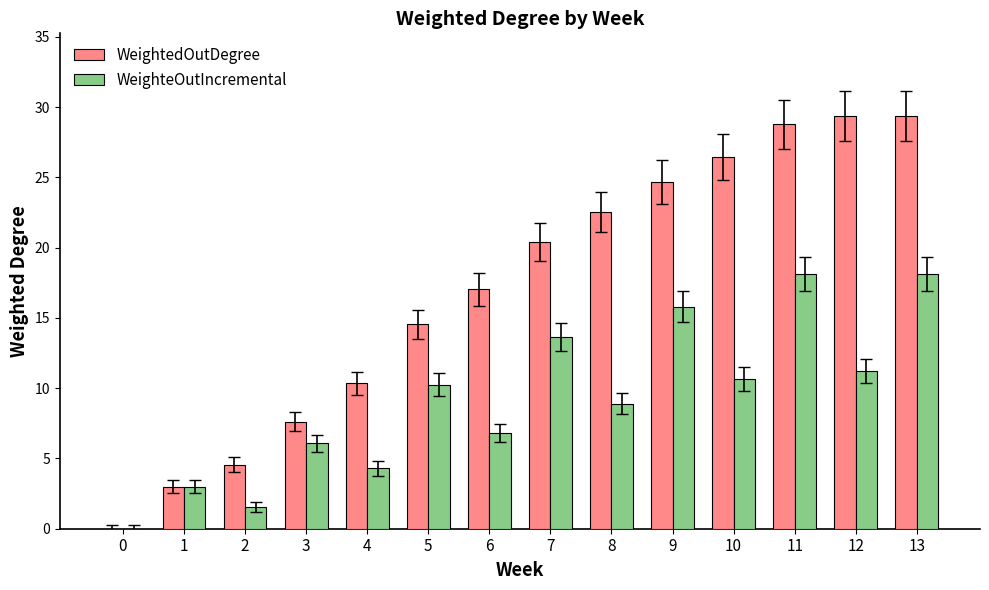

What is the difference between the WeighteOutIncremental values at 12 and 7?

2.4